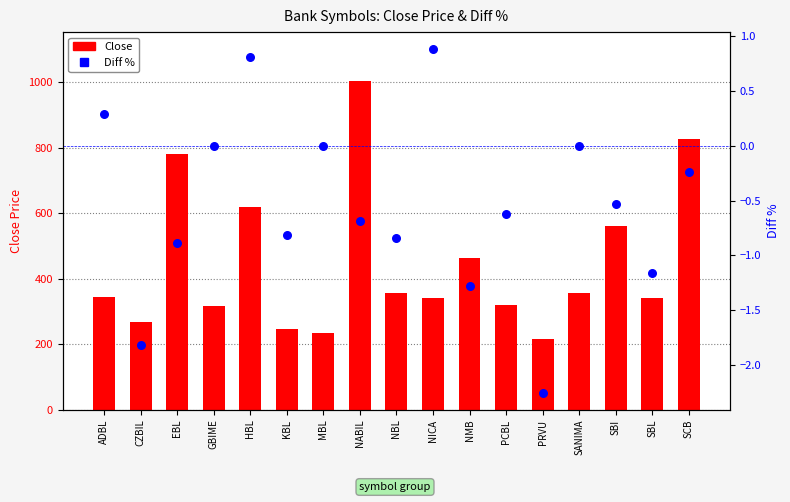

Which series reaches the minimum Y coordinate?

Diff %